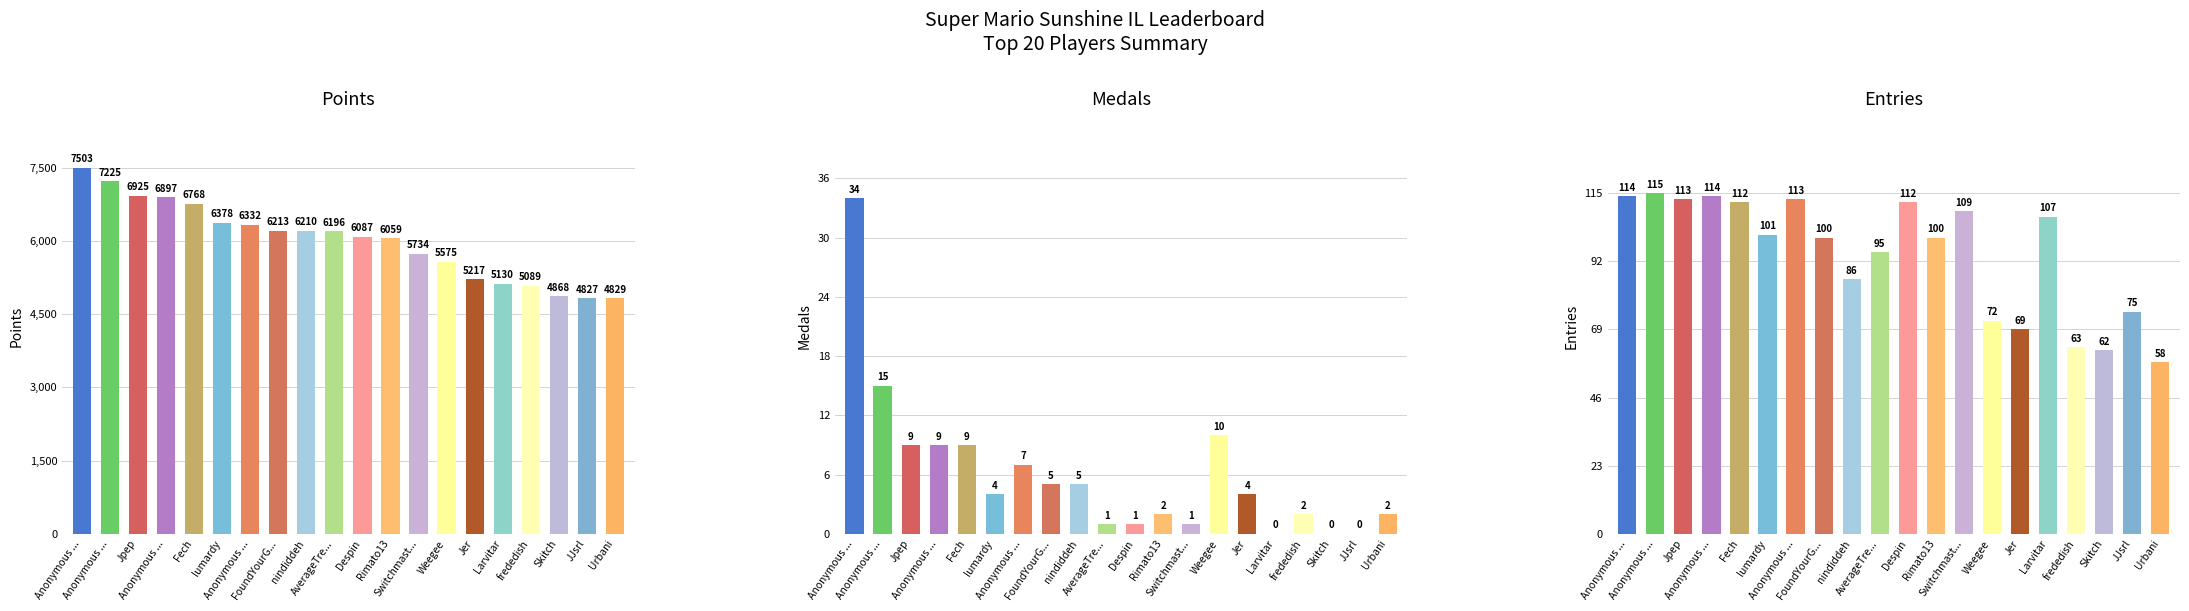

Reading left to right, extract all data points from this chart.

Points: 7503	7225	6925	6897	6768	6378	6332	6213	6210	6196	6087	6059	5734	5575	5217	5130	5089	4868	4827	4829
Medals: 34	15	9	9	9	4	7	5	5	1	1	2	1	10	4	0	2	0	0	2
Entries: 114	115	113	114	112	101	113	100	86	95	112	100	109	72	69	107	63	62	75	58